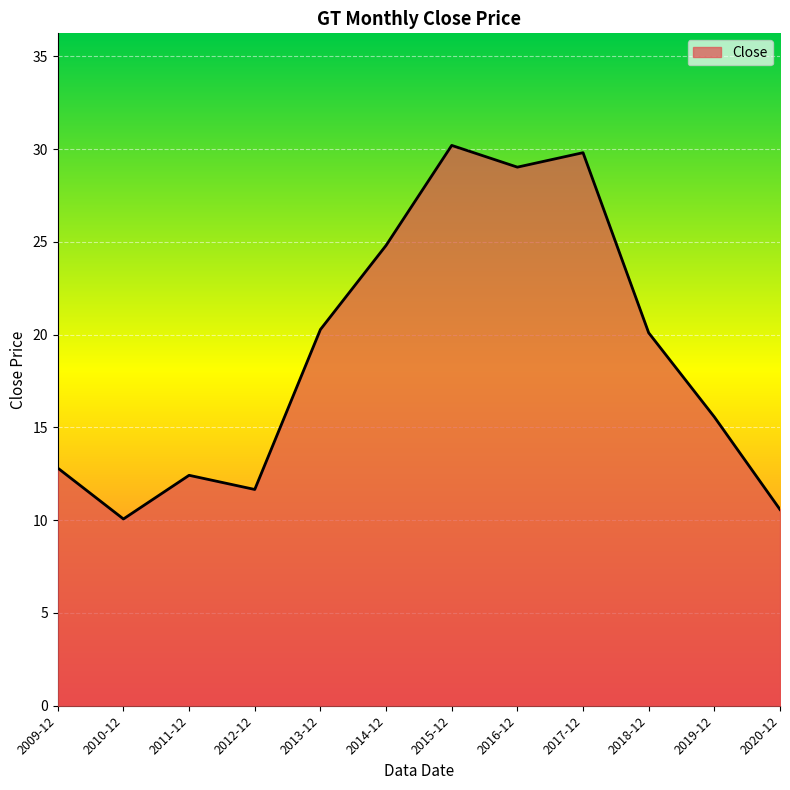

Which category has the lowest value across all series?

2010-12